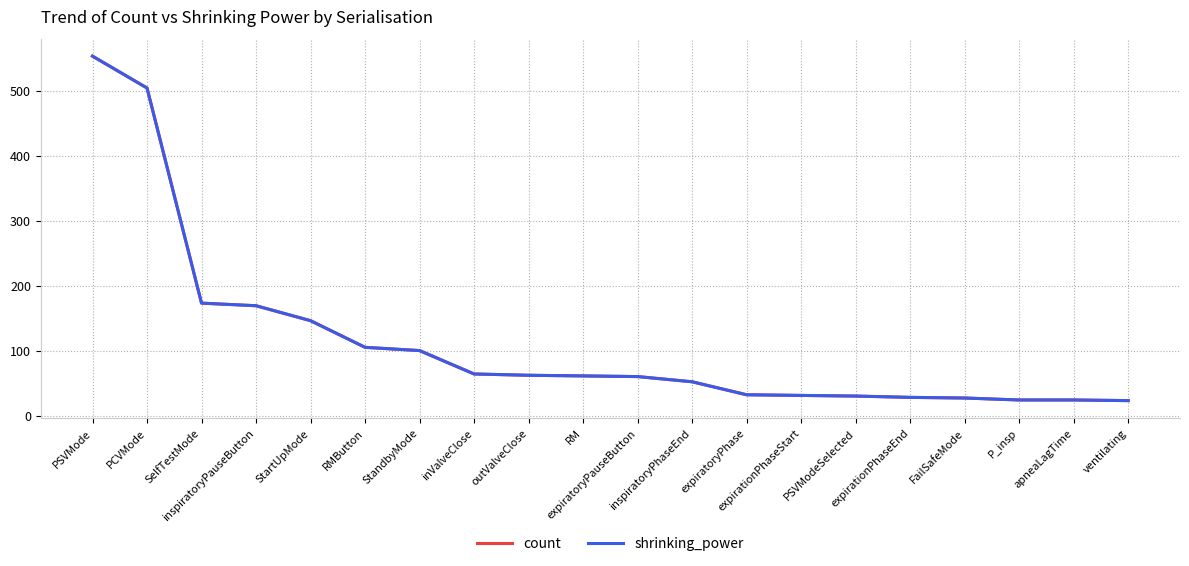

What is the total value across all series at SelfTestMode?

346